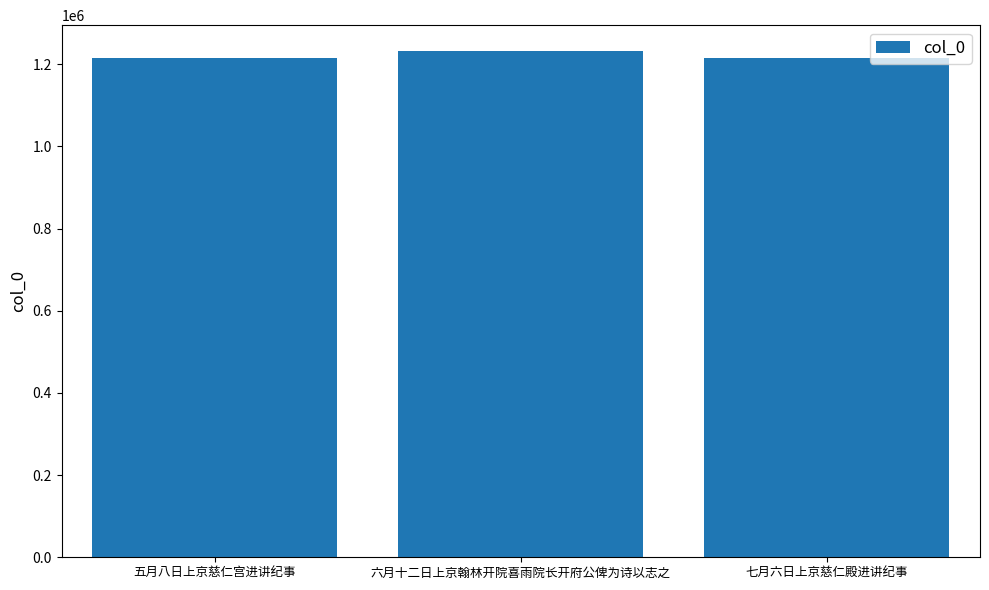

What is the greatest value displayed?

1233607